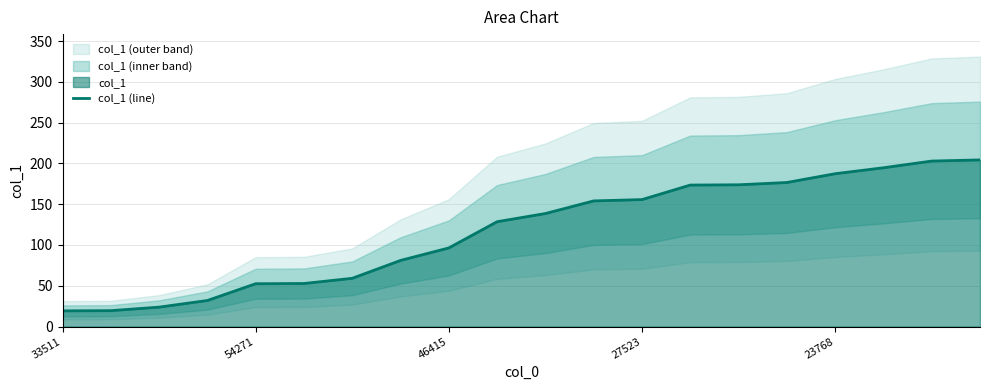

What is the change in value from 13 to 18?

+29.4